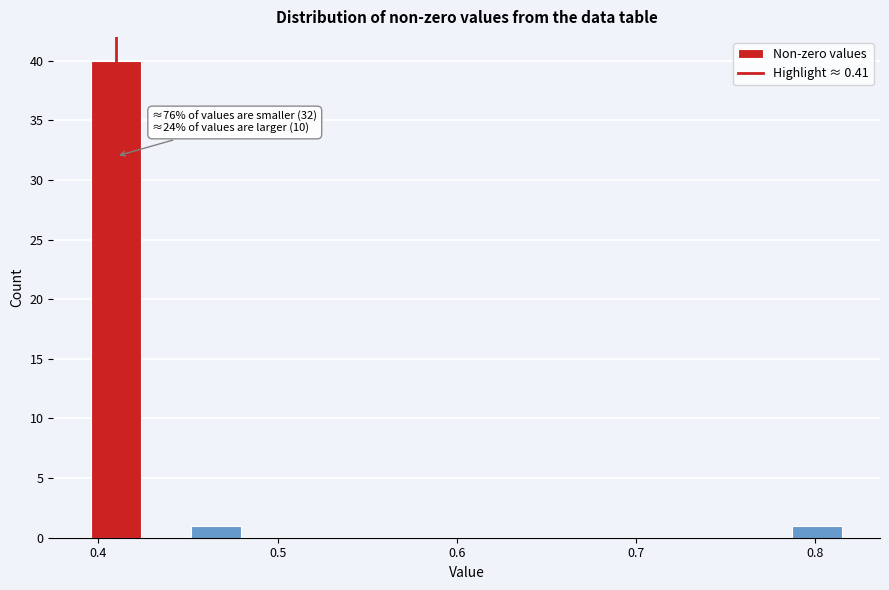

Around what value on the x-axis is the tallest bar? Give the approximate position of its centre, as read against the axis.

0.41